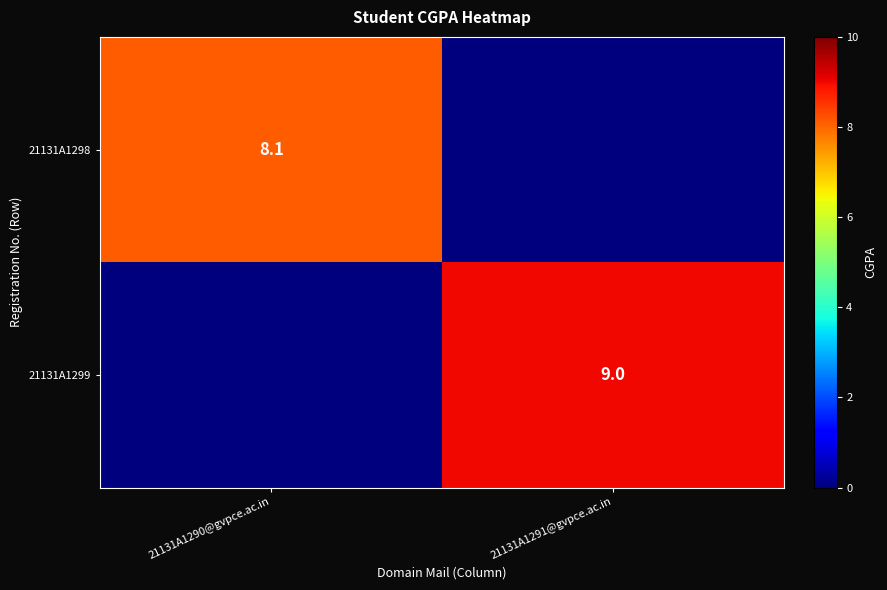

The value of 21131A1299 at 21131A1291@gvpce.ac.in is 14.7. True or false?

False